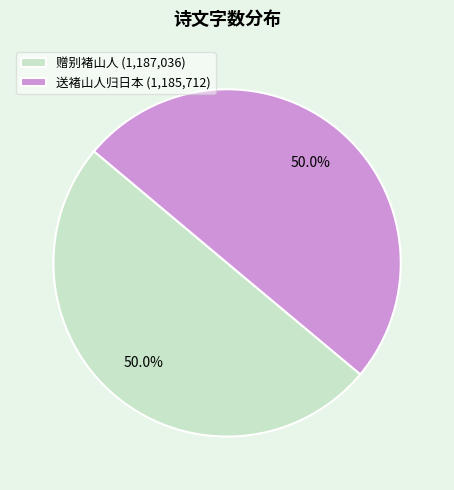

What percentage is the 赠别褚山人 slice, to the nearest percent?

50%